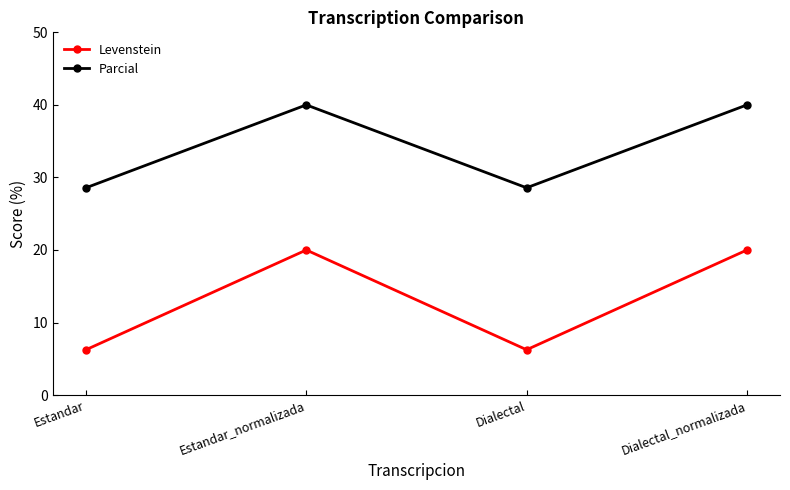

Is the value of Levenstein at Dialectal greater than the value of Parcial at Estandar?

No